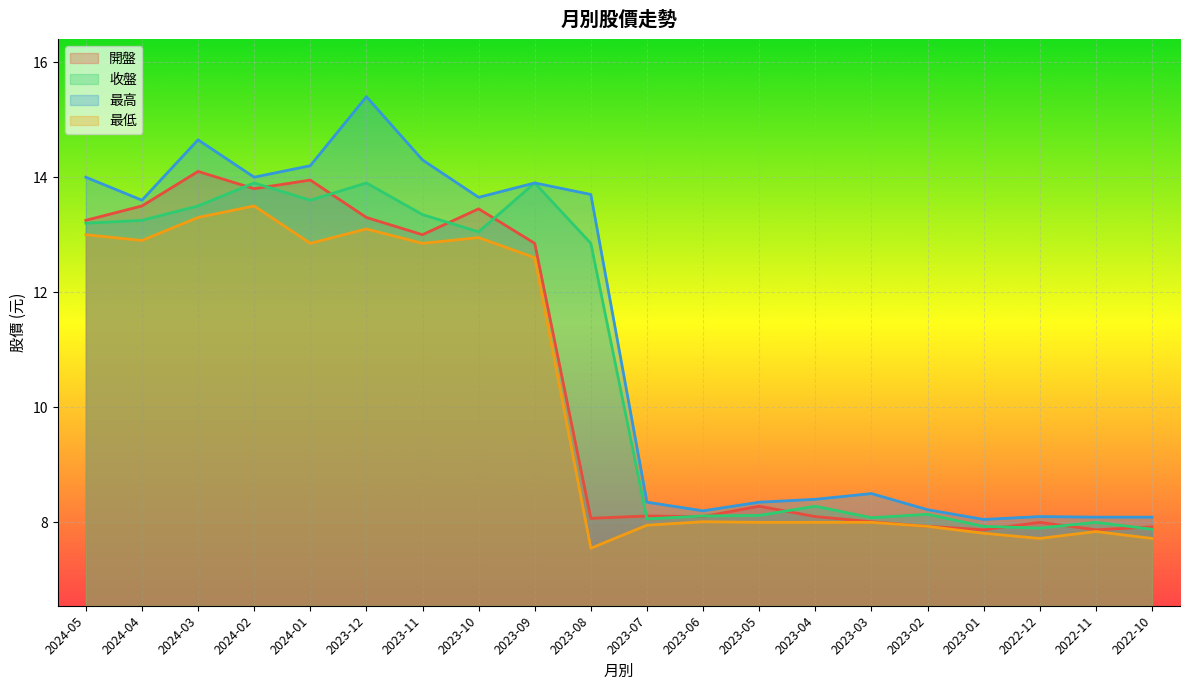

Reading left to right, what are all the values shown in this chart?

開盤: 2024-05=13.2	2024-04=13.5	2024-03=14.1	2024-02=13.8	2024-01=13.9	2023-12=13.3	2023-11=13.0	2023-10=13.4	2023-09=12.8	2023-08=8.1	2023-07=8.1	2023-06=8.1	2023-05=8.3	2023-04=8.1	2023-03=8.0	2023-02=7.9	2023-01=7.9	2022-12=8.0	2022-11=7.9	2022-10=7.9
收盤: 2024-05=13.2	2024-04=13.2	2024-03=13.5	2024-02=13.9	2024-01=13.6	2023-12=13.9	2023-11=13.3	2023-10=13.1	2023-09=13.9	2023-08=12.8	2023-07=8.1	2023-06=8.1	2023-05=8.1	2023-04=8.3	2023-03=8.1	2023-02=8.1	2023-01=7.9	2022-12=7.9	2022-11=8.0	2022-10=7.9
最高: 2024-05=14.0	2024-04=13.6	2024-03=14.7	2024-02=14.0	2024-01=14.2	2023-12=15.4	2023-11=14.3	2023-10=13.7	2023-09=13.9	2023-08=13.7	2023-07=8.3	2023-06=8.2	2023-05=8.3	2023-04=8.4	2023-03=8.5	2023-02=8.2	2023-01=8.1	2022-12=8.1	2022-11=8.1	2022-10=8.1
最低: 2024-05=13.0	2024-04=12.9	2024-03=13.3	2024-02=13.5	2024-01=12.8	2023-12=13.1	2023-11=12.8	2023-10=12.9	2023-09=12.6	2023-08=7.5	2023-07=8.0	2023-06=8.0	2023-05=8.0	2023-04=8.0	2023-03=8.0	2023-02=7.9	2023-01=7.8	2022-12=7.7	2022-11=7.8	2022-10=7.7